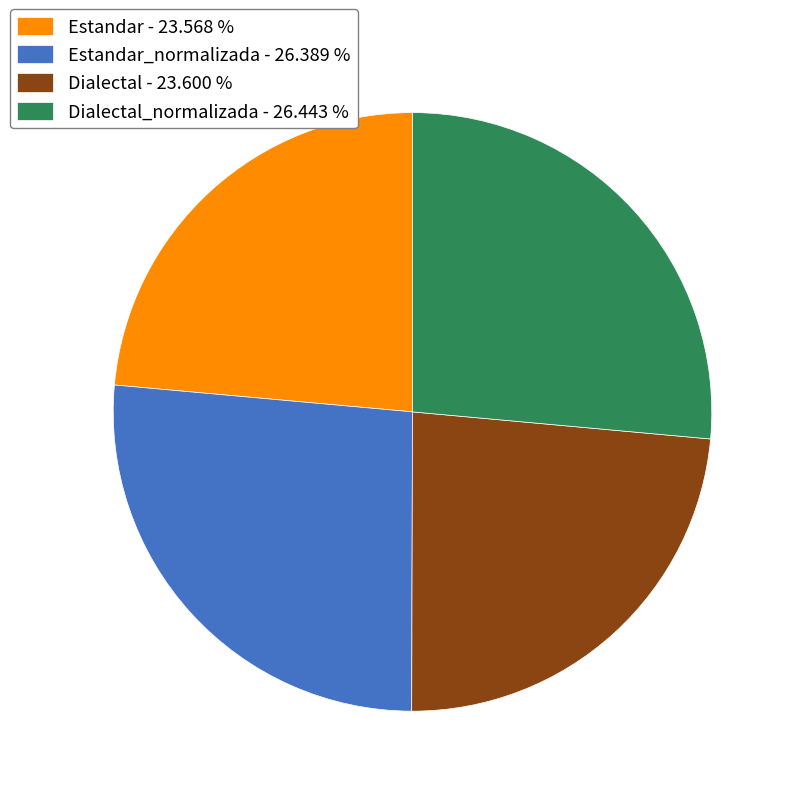

How many slices are in this pie chart?

4